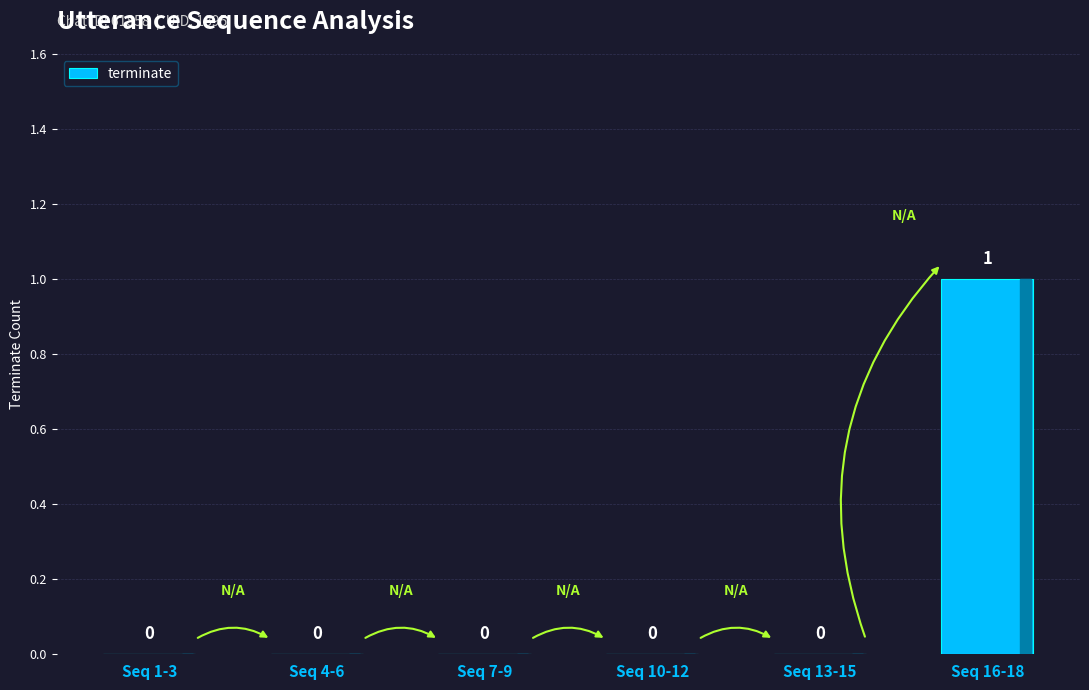

Reading left to right, list all the values displayed in this chart.

0	0	0	0	0	1